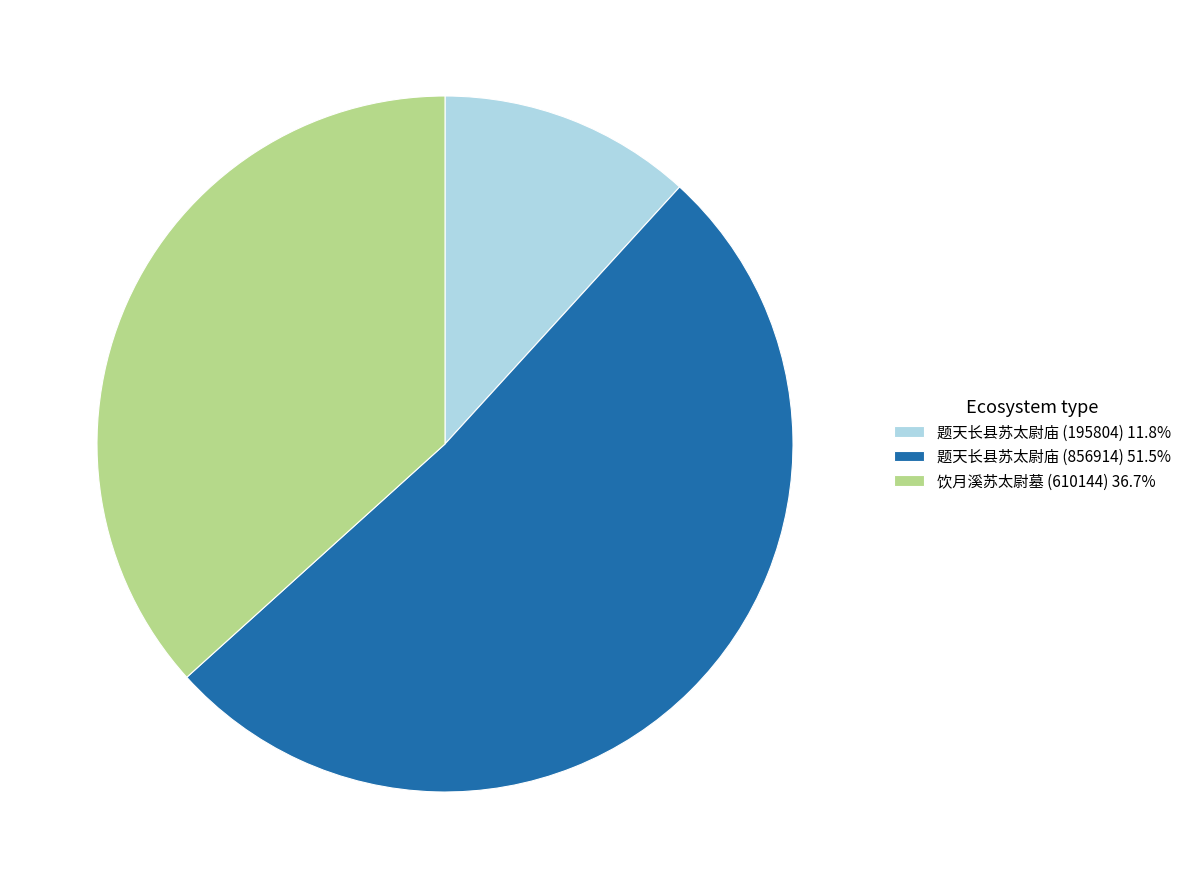

Is it true that 饮月溪苏太尉墓 (610144) is 23% of the pie?

False